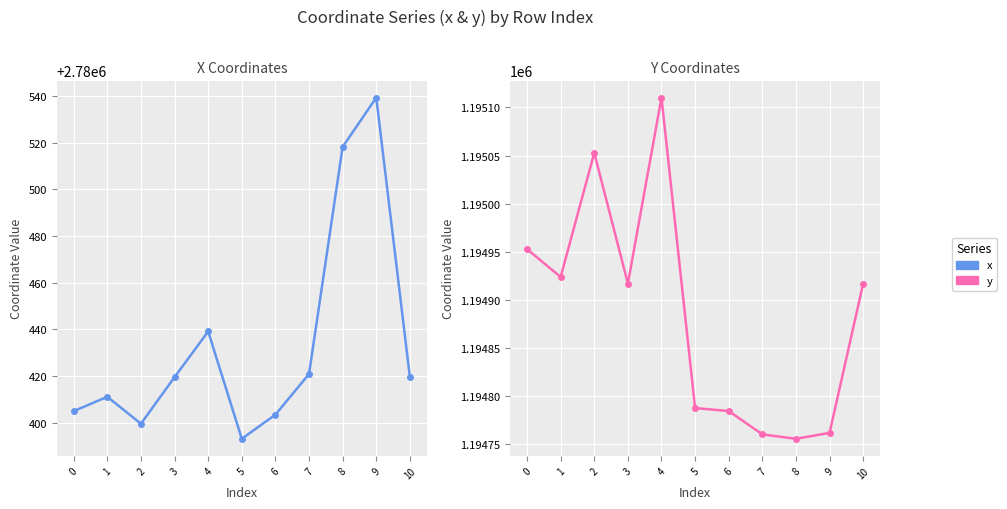

Is this an area chart (filled region under the line)?

No